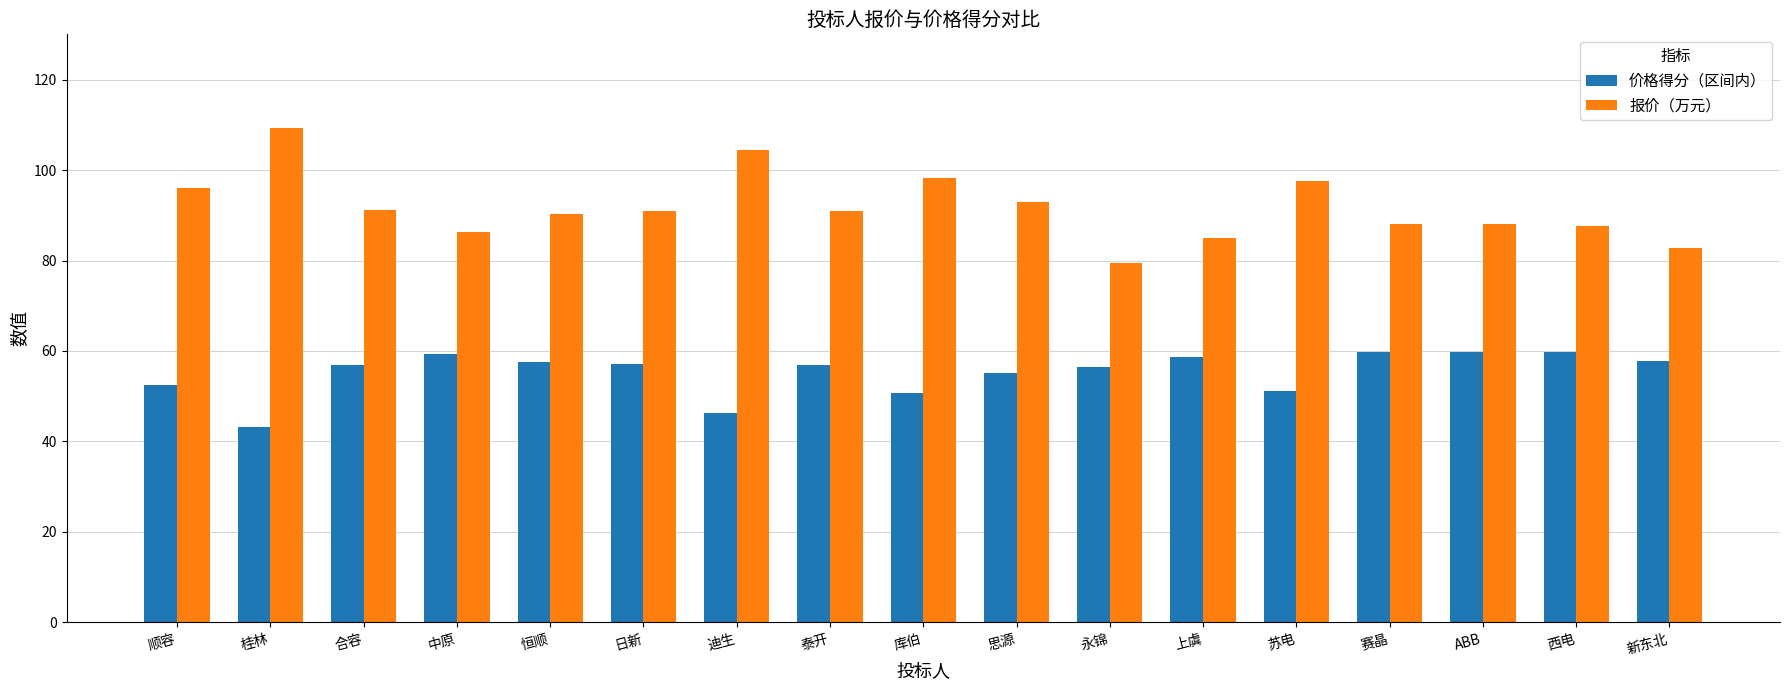

Is it true that 价格得分（区间内） equals 78.6 at 新东北?

False